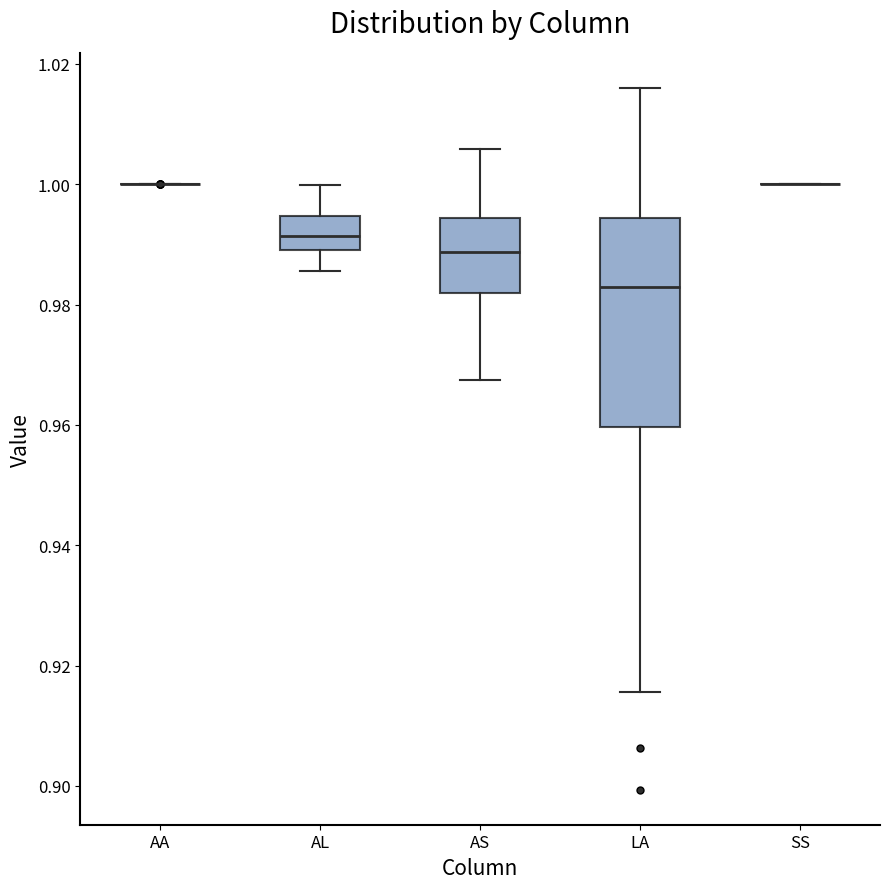

Reading left to right, transcribe this box plot: for each box, give where its median line is, the range the box spans, and where its two whiskers end, as read against the y-axis. The values are not printed on the chart, so give them approximately, as read against the axis.

AA: box collapsed to a line at 1.000, whiskers 1.000 to 1.000
AL: median 0.992, box 0.990 to 0.994, whiskers 0.986 to 1.000
AS: median 0.988, box 0.982 to 0.994, whiskers 0.968 to 1.006
LA: median 0.982, box 0.960 to 0.994, whiskers 0.916 to 1.016
SS: box collapsed to a line at 1.000, whiskers 1.000 to 1.000